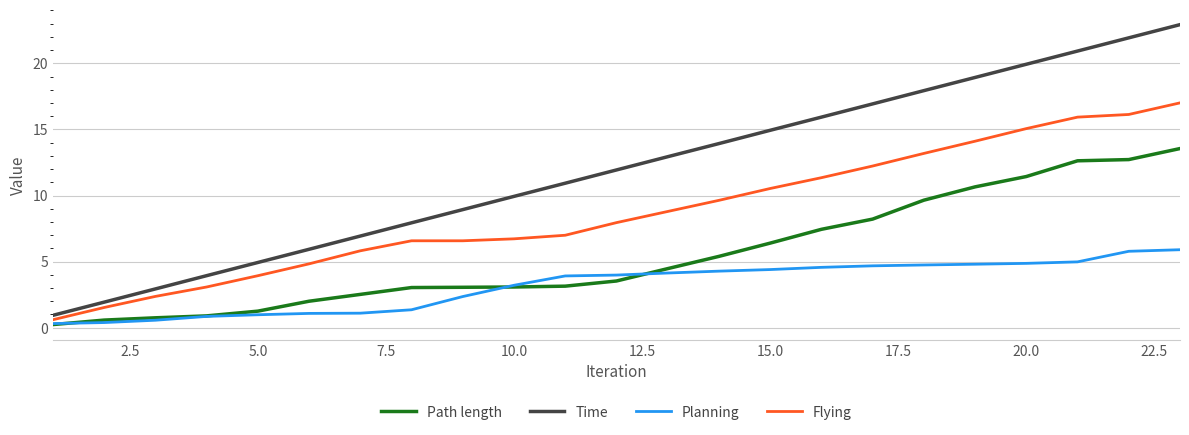

What is the maximum value shown in the chart?

22.9